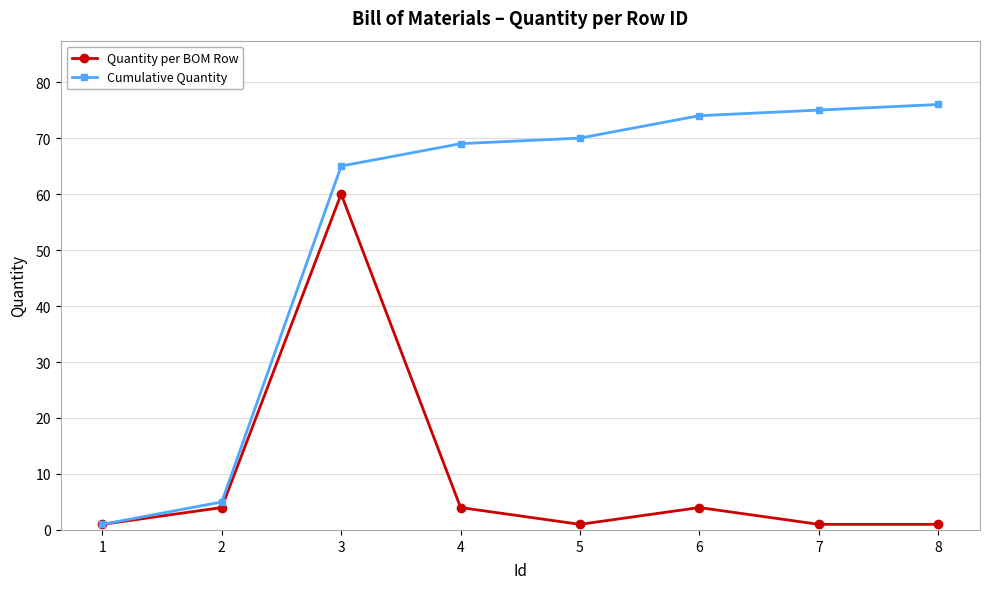

Reading left to right, extract all data points from this chart.

Quantity per BOM Row: 1=1	2=4	3=60	4=4	5=1	6=4	7=1	8=1
Cumulative Quantity: 1=1	2=5	3=65	4=69	5=70	6=74	7=75	8=76